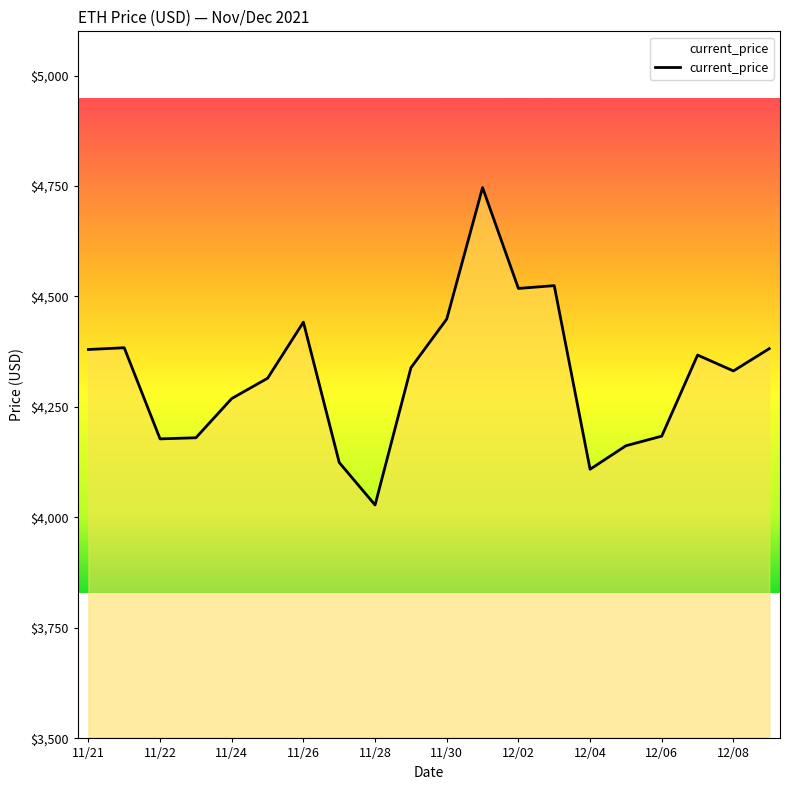

What is the maximum value shown in the chart?

4746.4